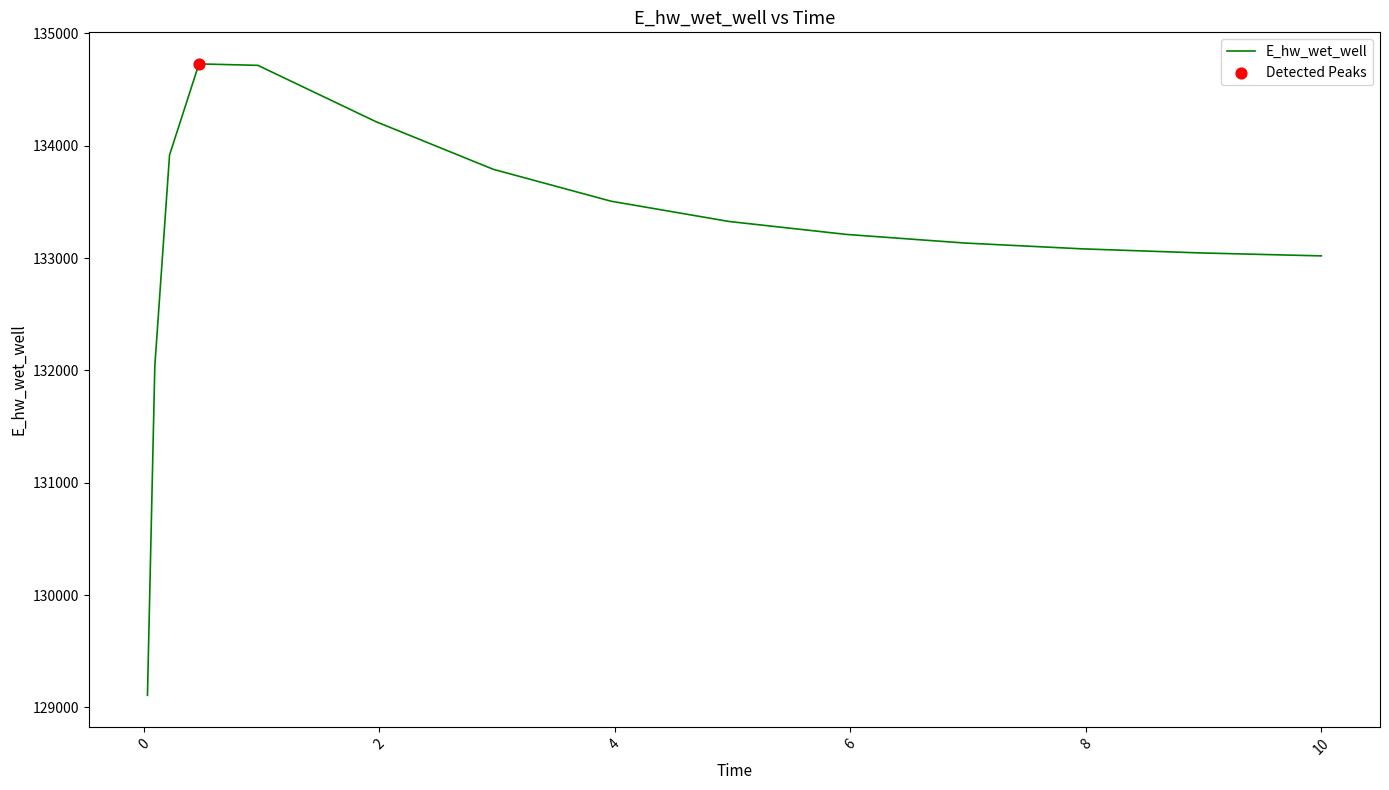

What is the difference between the maximum and minimum values?

5621.0